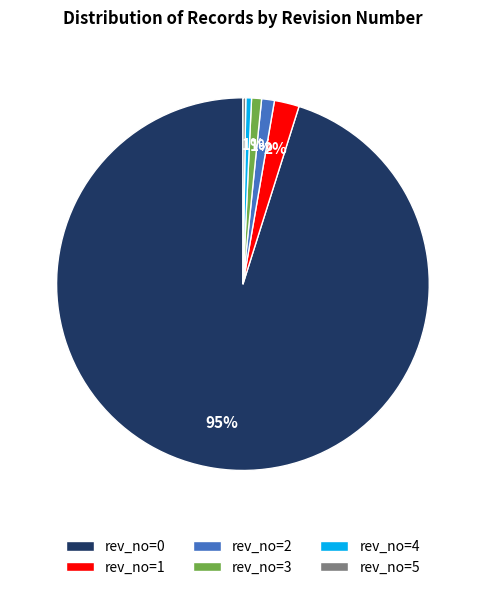

To the nearest percent, what is the combined percentage of rev_no=2 and rev_no=3?

2%